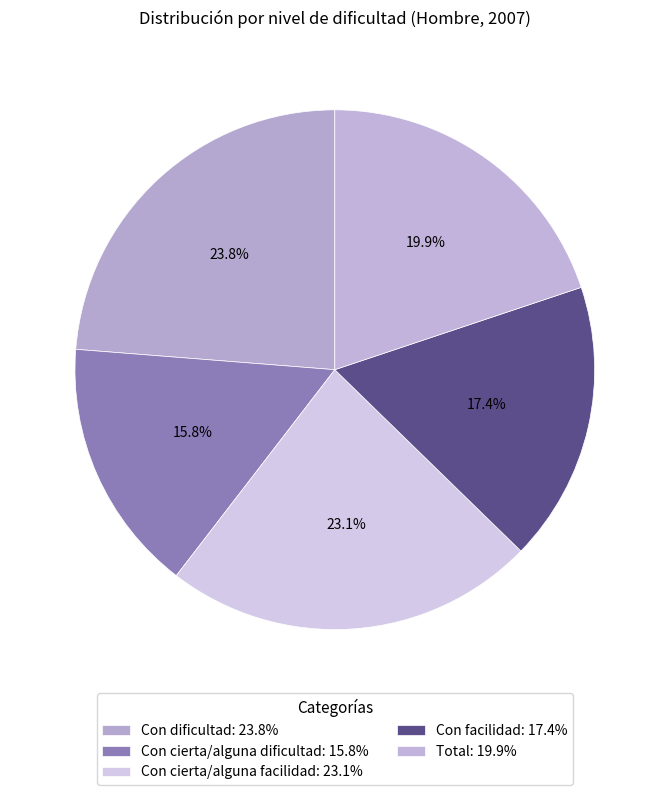

What is the smallest slice in the pie chart?

Con cierta/alguna dificultad